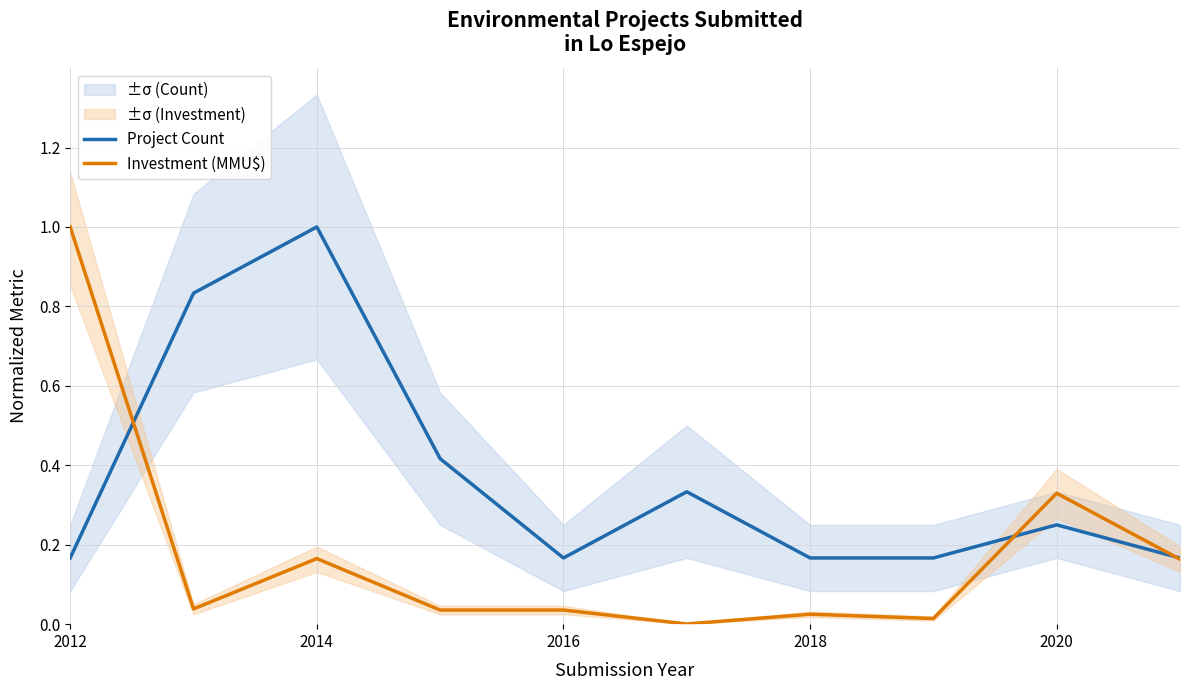

What is the maximum value for Project Count?

1.0